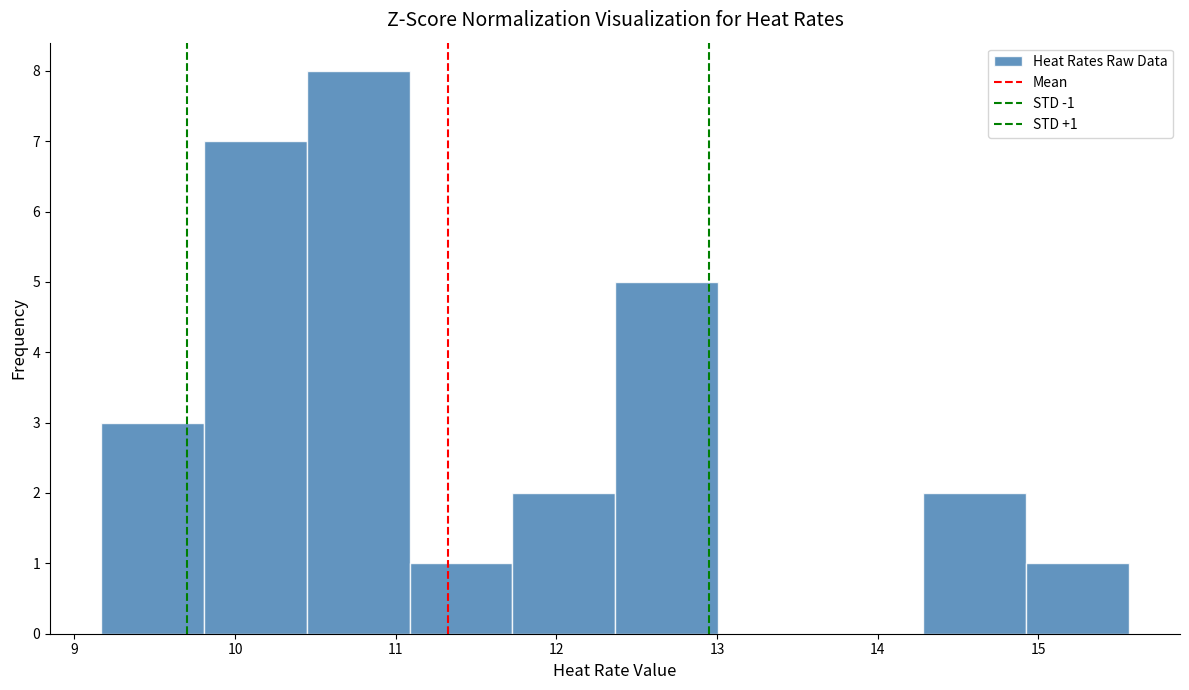

Which range on the x-axis has the tallest bar?

10.4 to 11.1